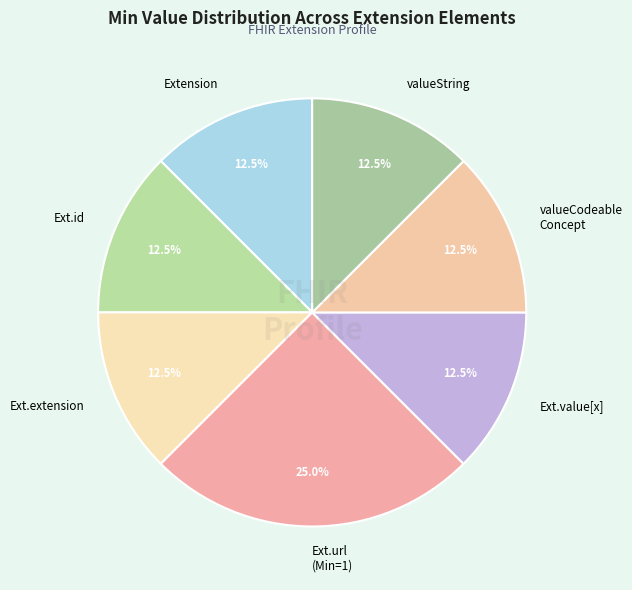

Count the number of slices in the pie.

7